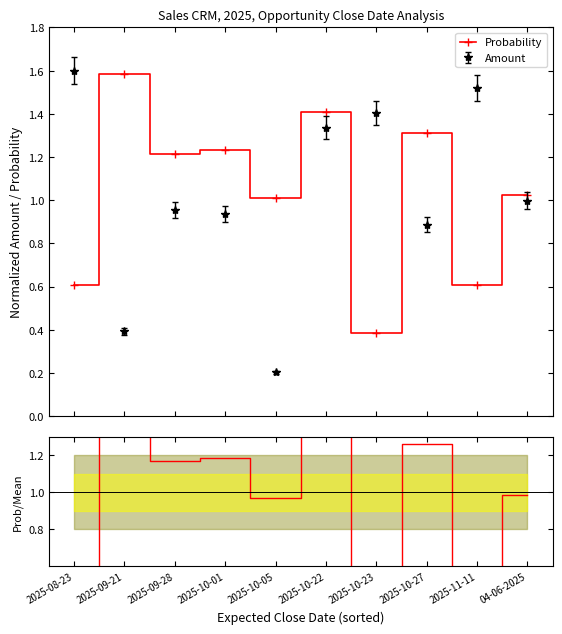

Which series has the largest total across all categories?

Probability